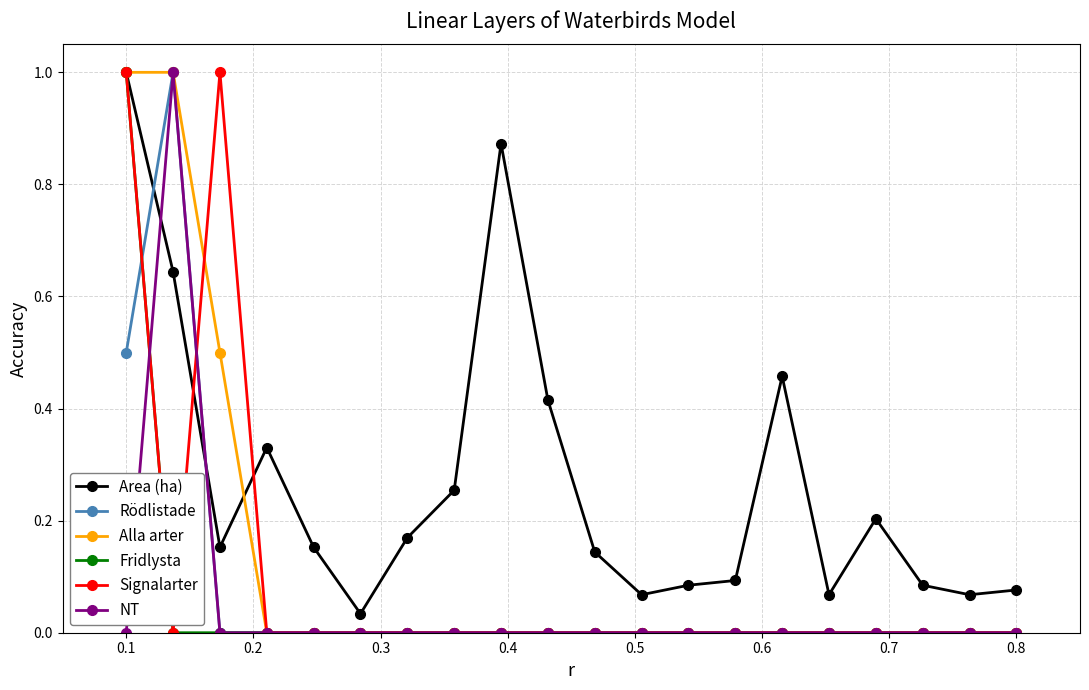

True or false: Area (ha) has more than 2 interior local peaks.

True